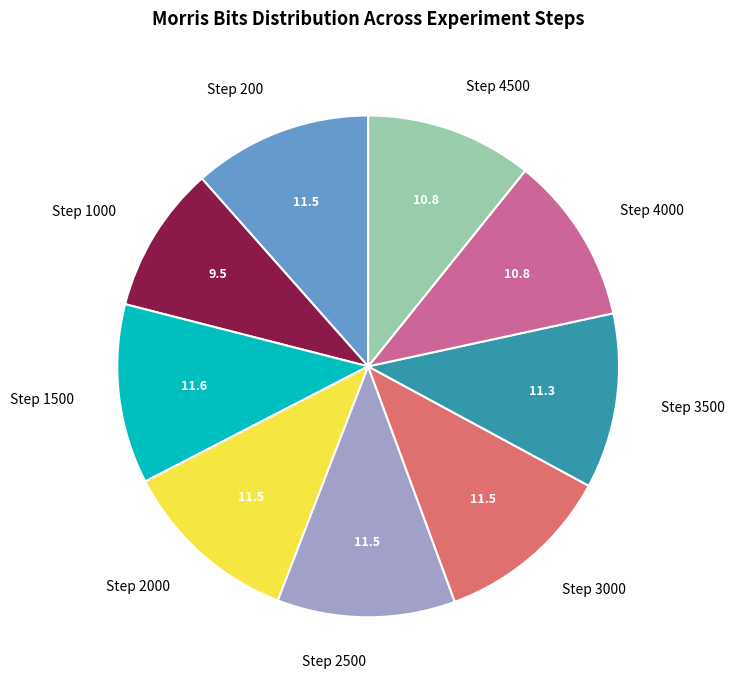

Does Step 1000 represent more than half of the total?

No